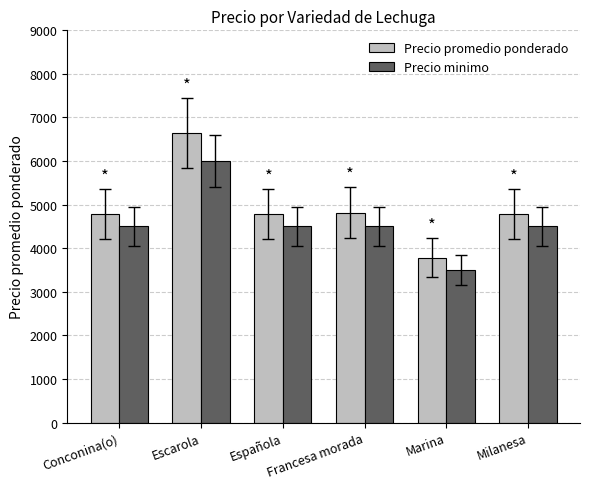

What is the label of the 6th bar from the left?

Milanesa